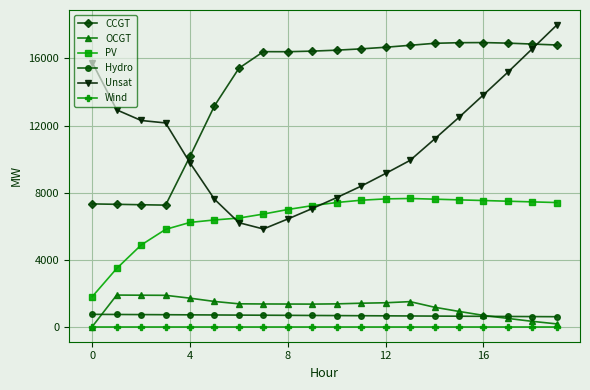

Rank the series by their maximum value, from lowest to highest.

Wind, Hydro, OCGT, PV, CCGT, Unsat